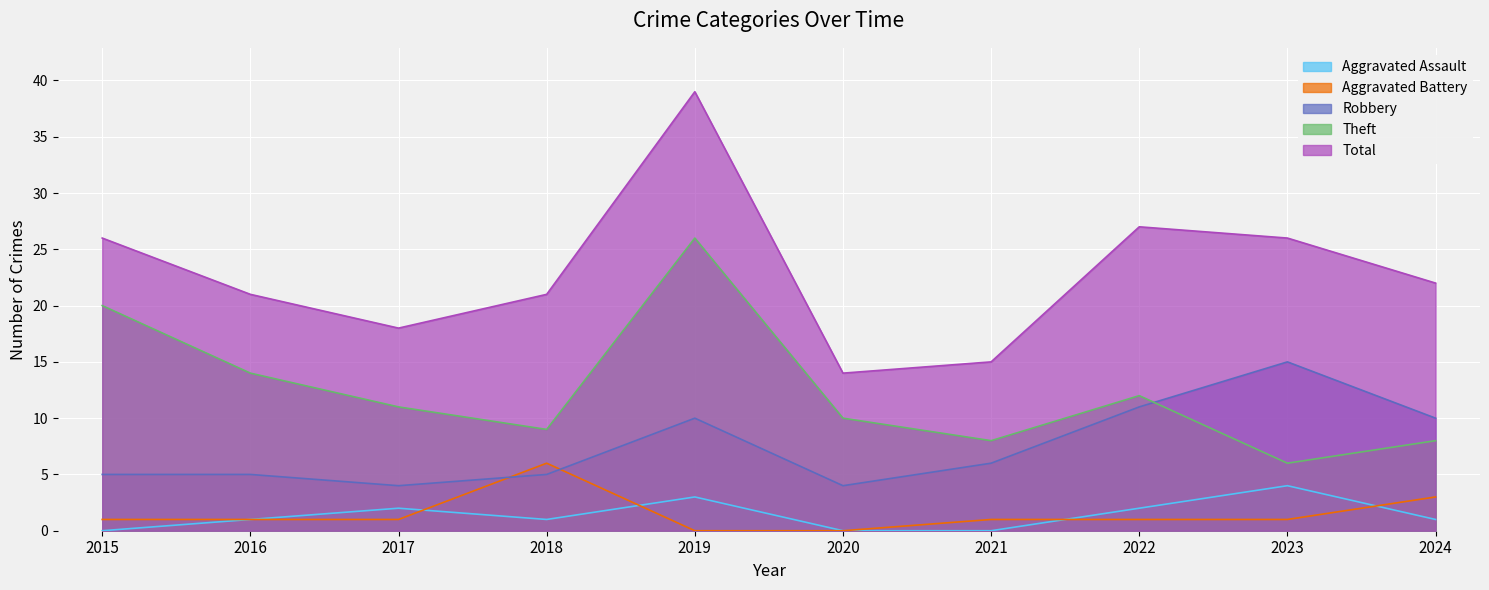

The Aggravated Battery series shows 1 at 2015. True or false?

True